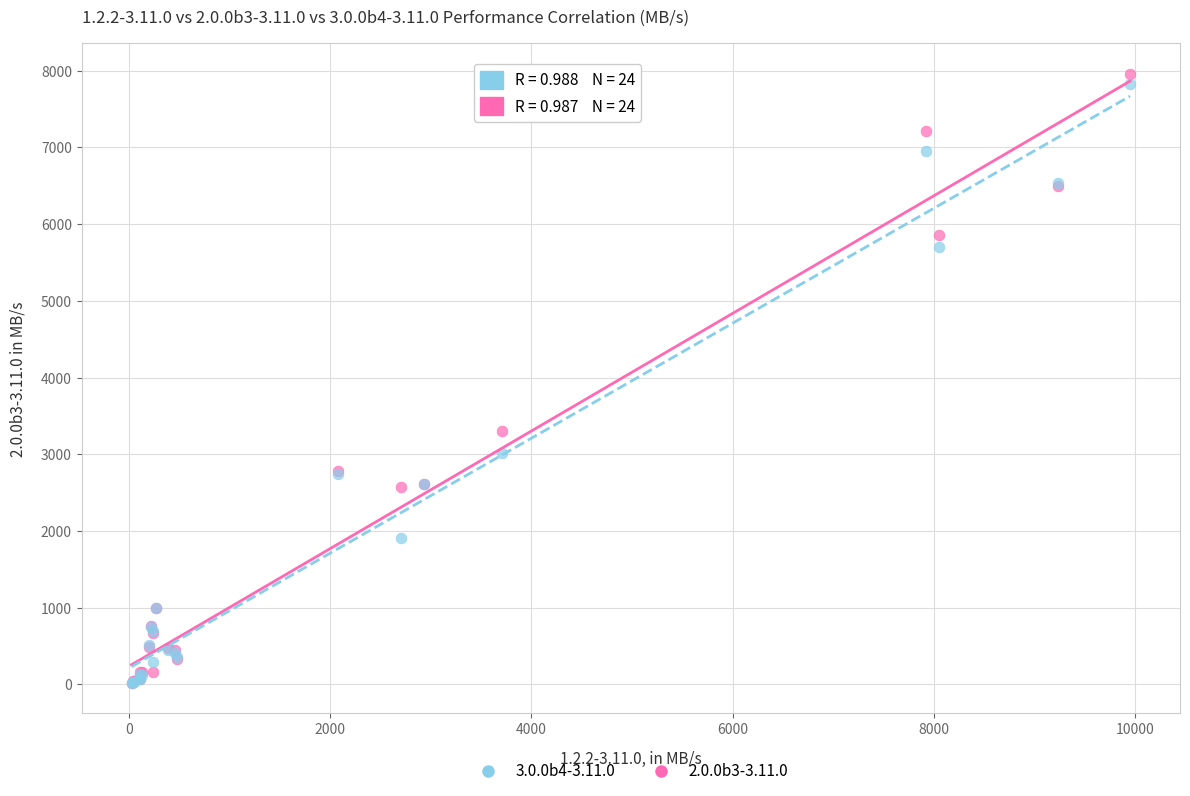

Across all series, what Y value is closest to 3990?

3305.5